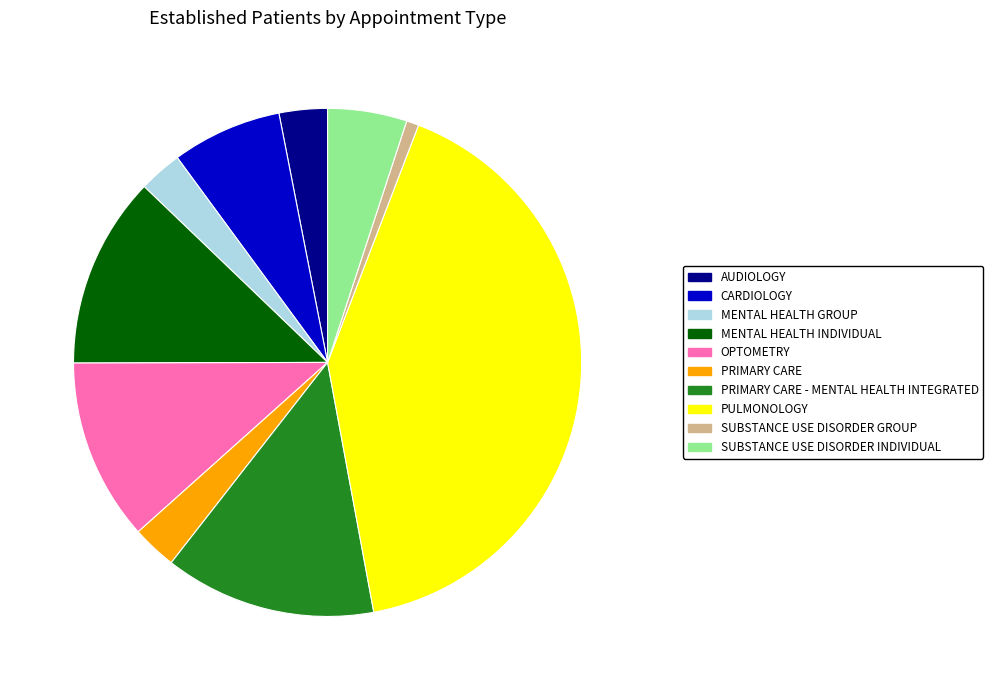

Combined, do OPTOMETRY and CARDIOLOGY account for over 50%?

No